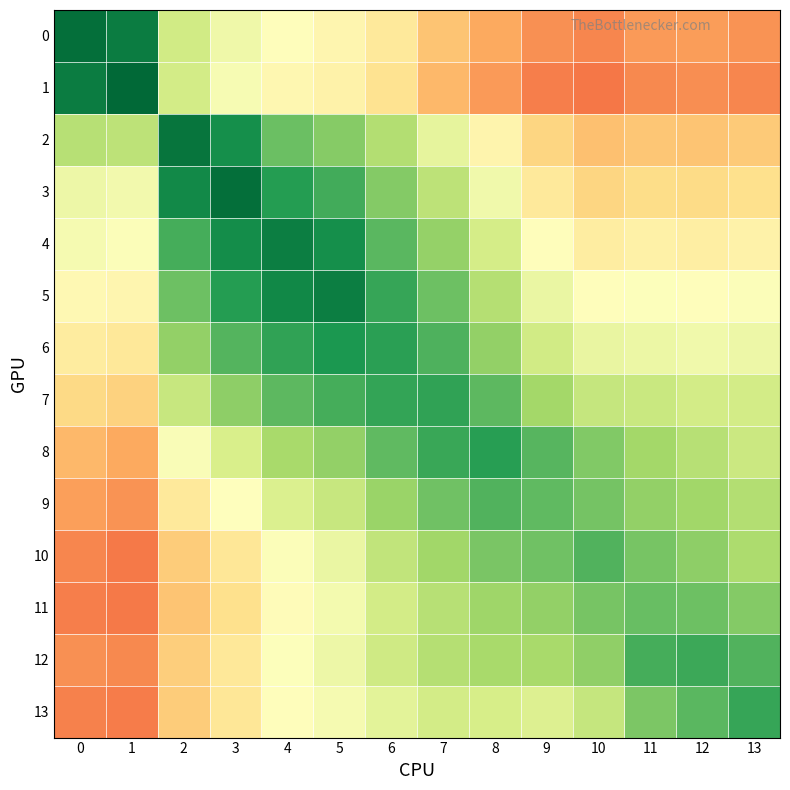

Which series has the largest total across all categories?

7